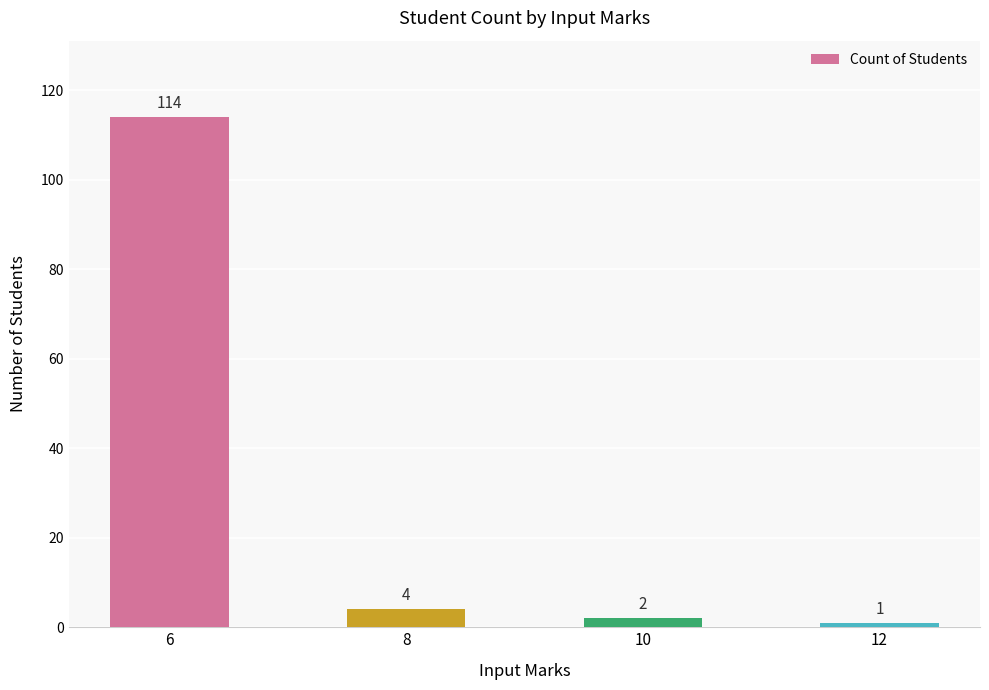

Rank the categories by value from lowest to highest.

12, 10, 8, 6